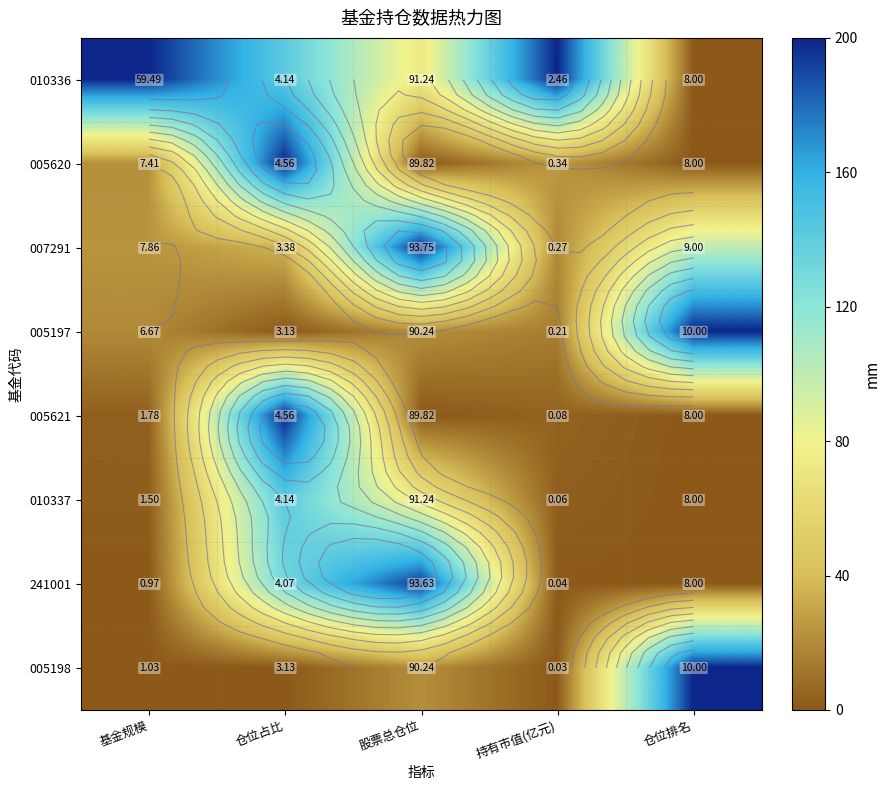

How many values in the 010337 series are below 2?

2